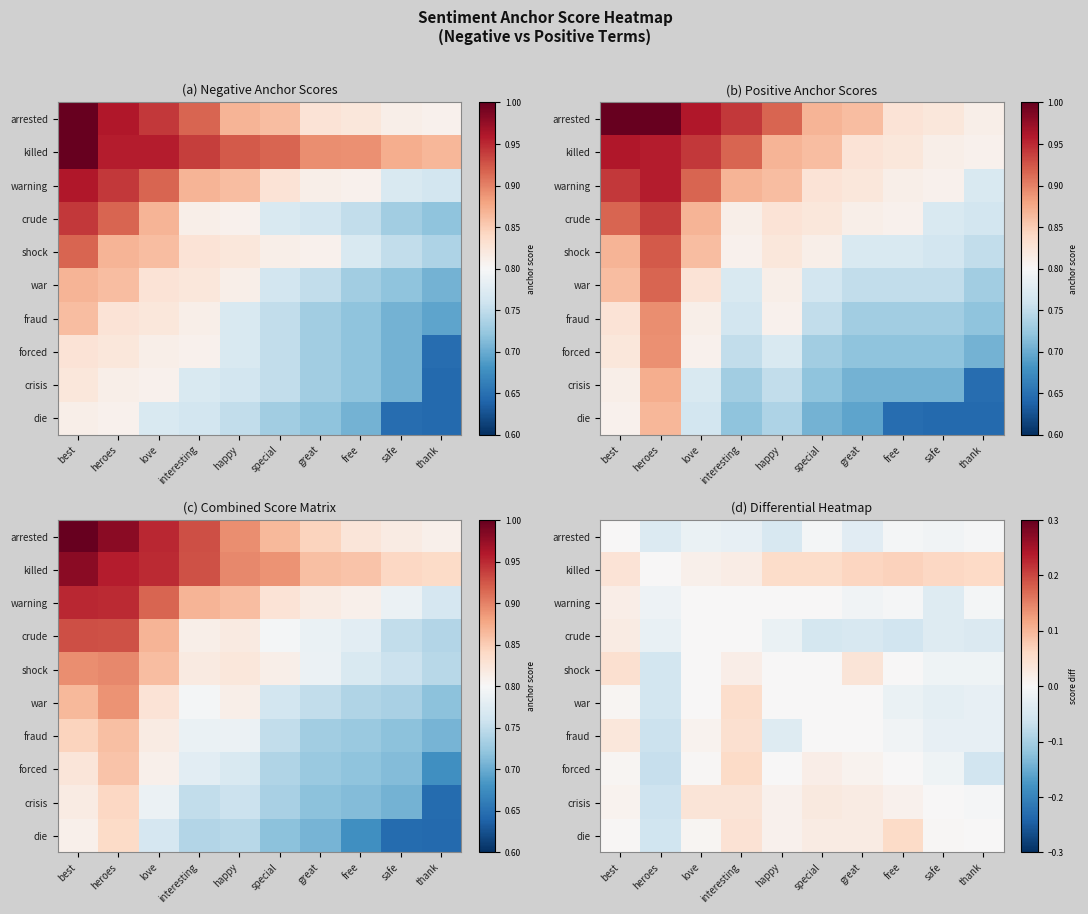

At which label does warning reach its peak?

best